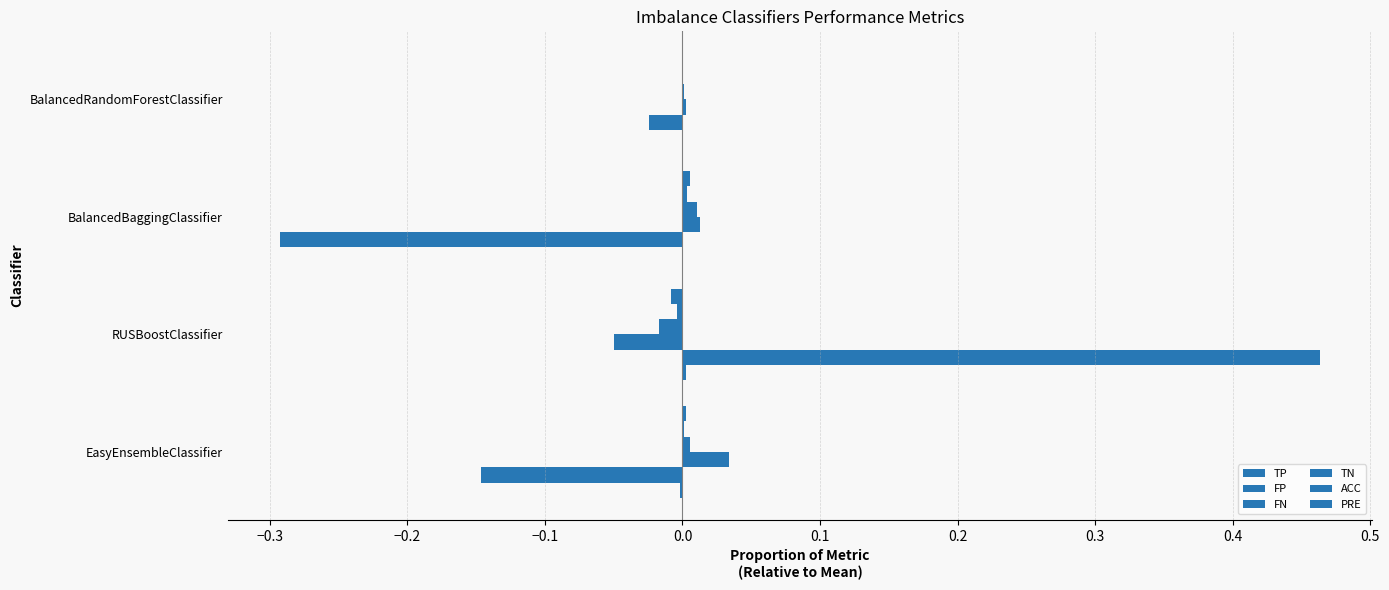

How many distinct data groups are displayed?

6